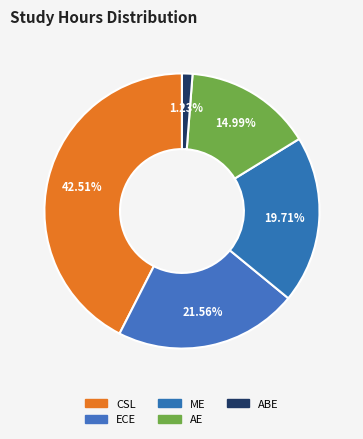

Rank the categories by value from lowest to highest.

ABE, AE, ME, ECE, CSL